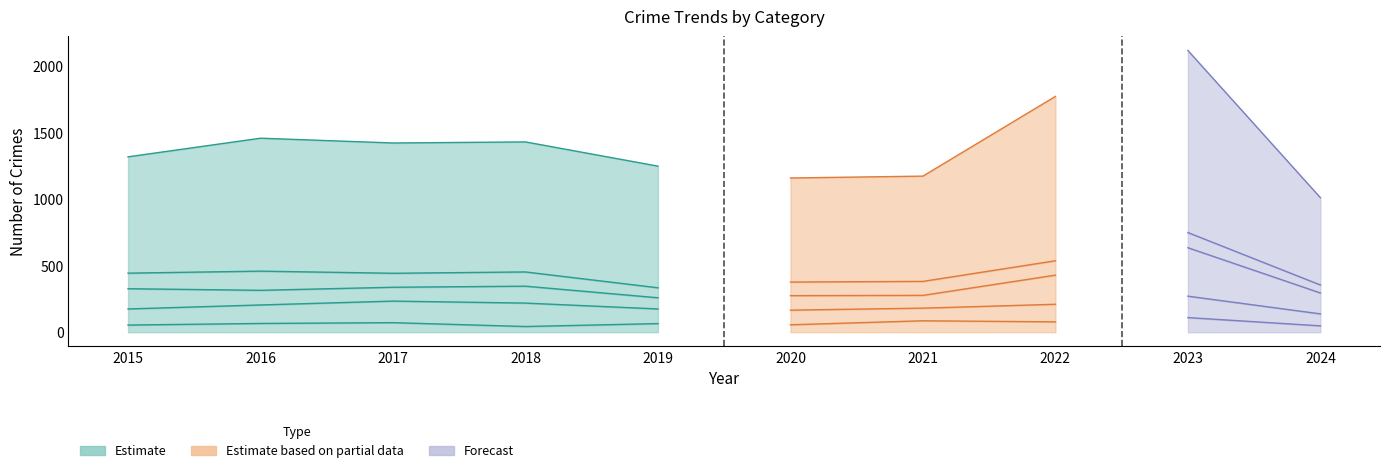

The value of Motor Vehicle Theft at 2023 is 120. True or false?

False